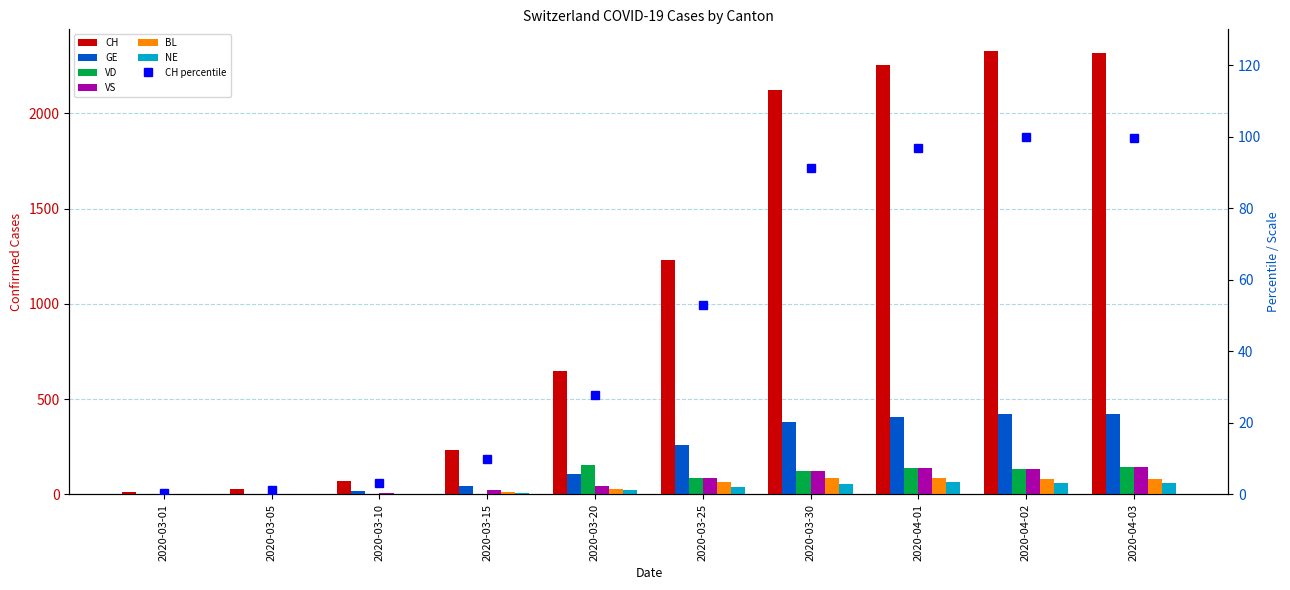

Reading left to right, list all the values displayed in this chart.

CH: 12	29	73	231	649	1232	2123	2252	2324	2316
GE: 3	5	18	46	109	258	382	406	424	424
VD: 4	0	0	0	152	84	122	139	135	144
VS: 4	3	8	22	47	84	122	139	135	144
BL: 1	1	5	12	27	68	86	86	81	82
NE: 0	0	0	9	21	41	57	66	61	61